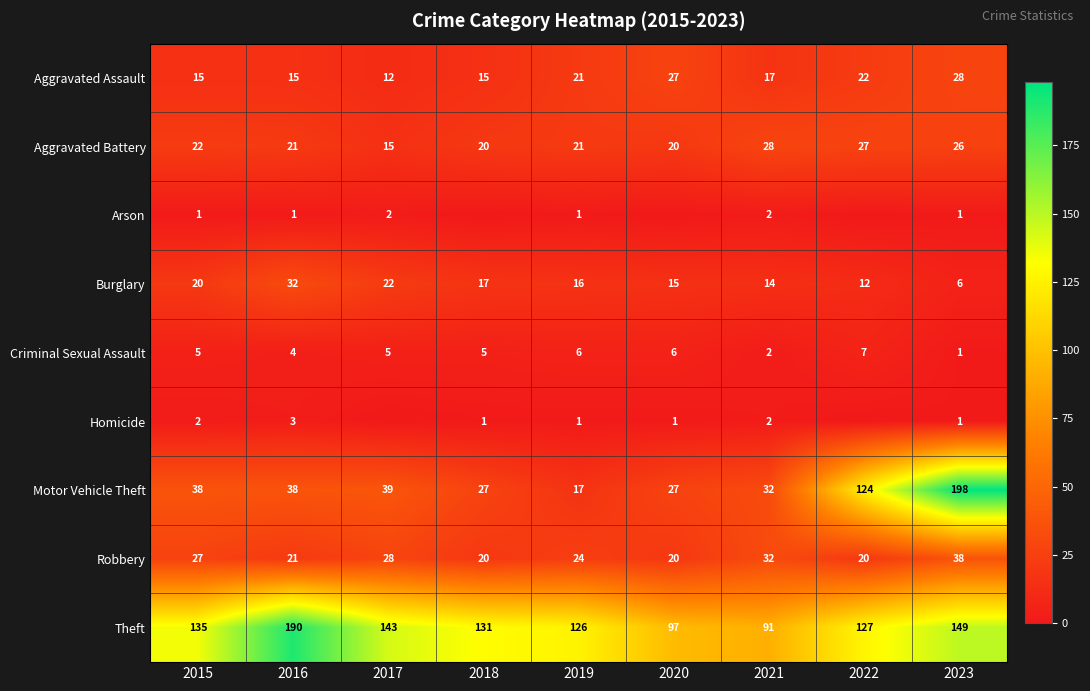

How many data points in Criminal Sexual Assault are less than 5?

3